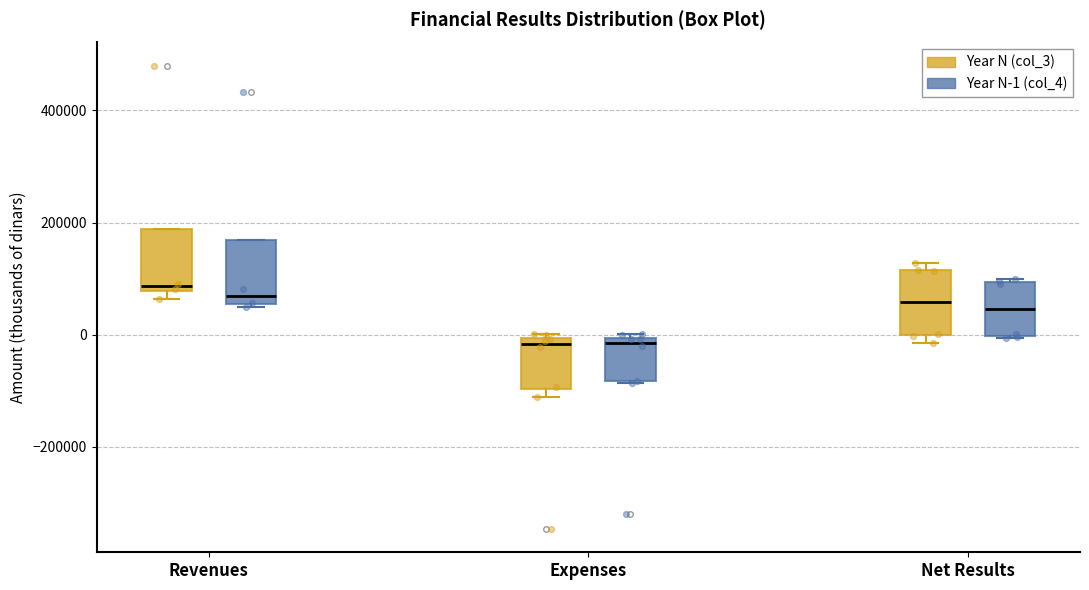

Reading left to right, read every box against the y-axis: the position of its median line, the range the box covers, and the ends of its whiskers. The values are not printed on the chart, so give them approximately, as read against the axis.

Revenues (Year N (col_3)): median 80000 (just above the box's lower edge), box 80000 to 180000, whiskers 60000 to 180000
Revenues (Year N-1 (col_4)): median 60000 (just above the box's lower edge), box 60000 to 160000, whiskers 40000 to 160000
Expenses (Year N (col_3)): median -20000, box -100000 to 0, whiskers -120000 to 0 (just above the box's upper edge)
Expenses (Year N-1 (col_4)): median -20000, box -80000 to 0, whiskers -80000 to 0 (just above the box's upper edge)
Net Results (Year N (col_3)): median 60000, box 0 to 120000, whiskers -20000 to 120000 (just above the box's upper edge)
Net Results (Year N-1 (col_4)): median 40000, box 0 to 100000, whiskers 0 to 100000